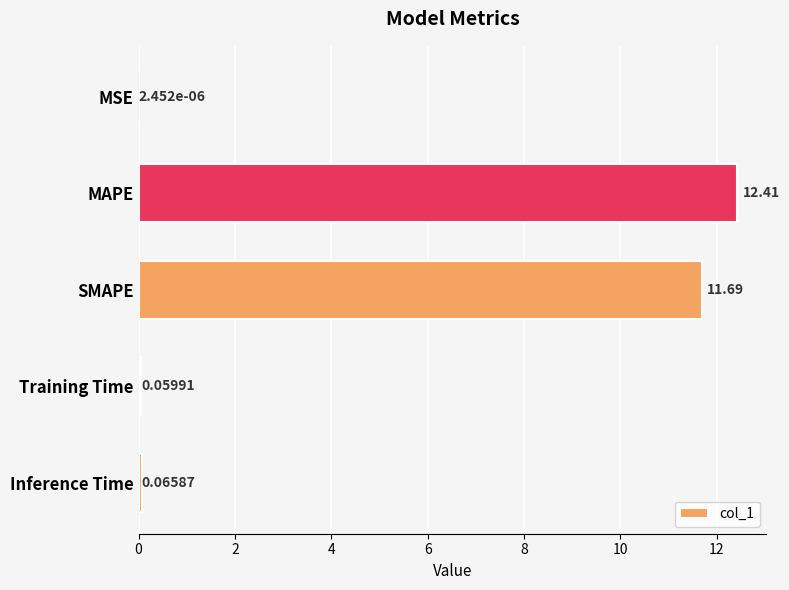

What is the sum of the values at MAPE and Inference Time?

12.5